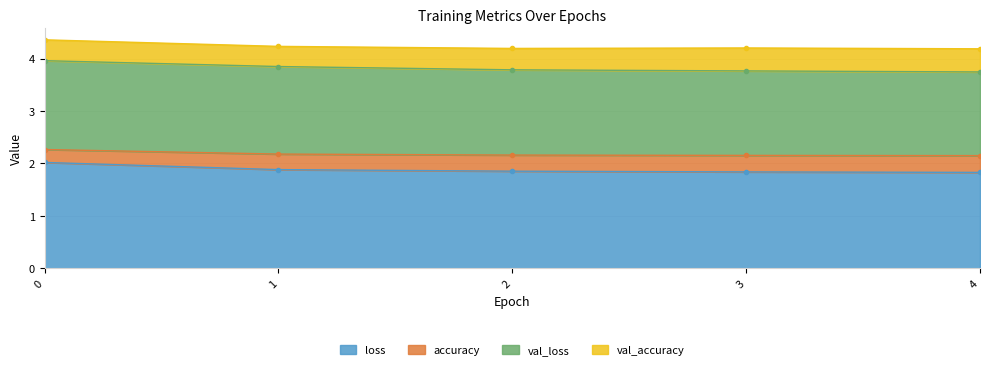

What is the highest value of the loss series?

2.0